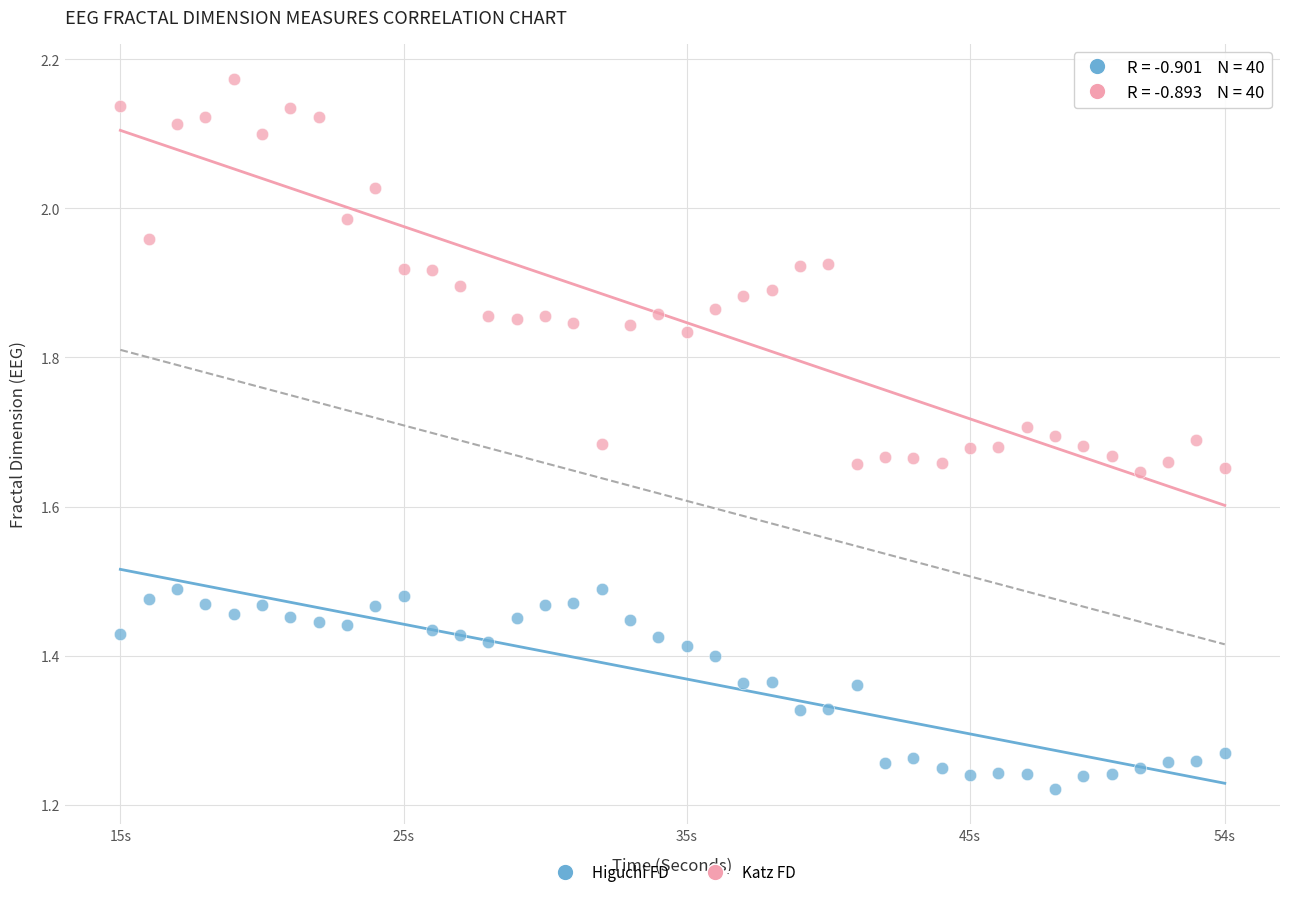

Across all data points, what is the range of Y values (max minus min)?

1.0